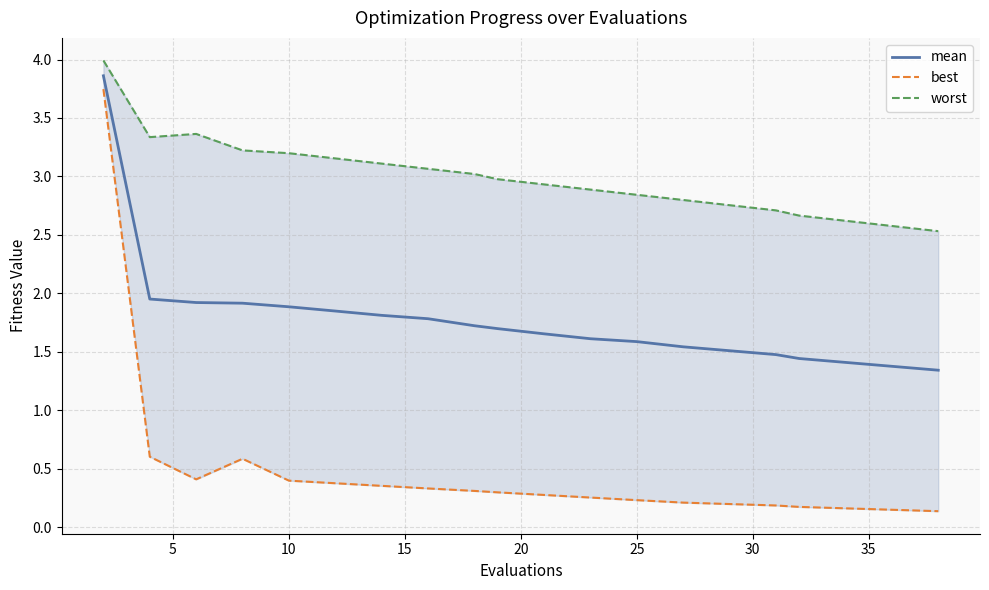

Which series has the widest spread of values?

best